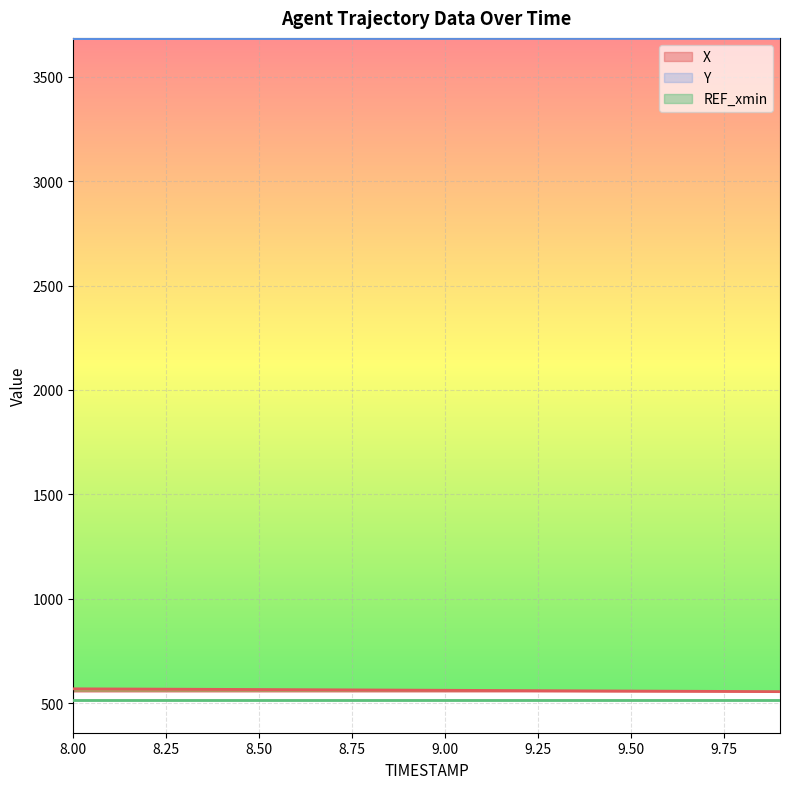

Which series changed the most between 8.5 and 9.9?

X